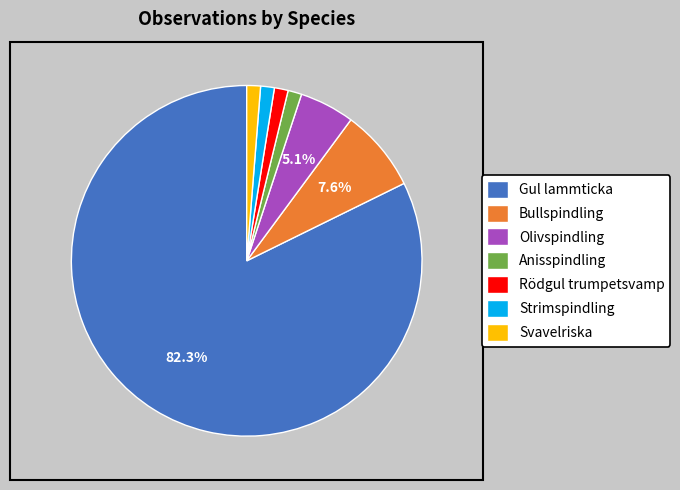

Combined, do Bullspindling and Gul lammticka account for over 50%?

Yes